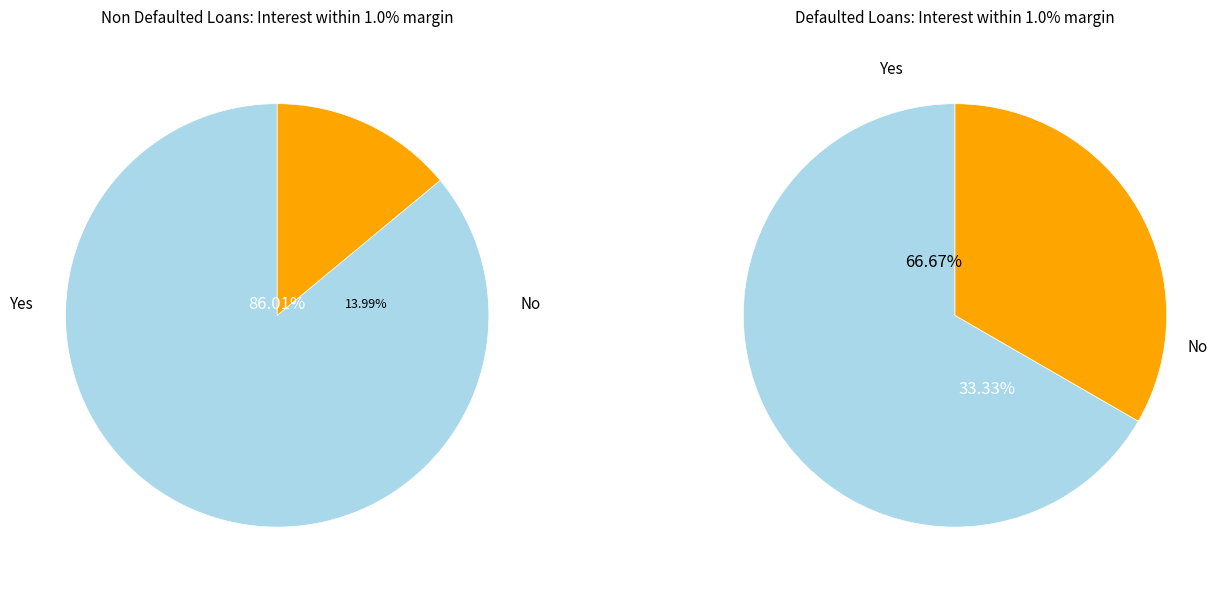

To the nearest percent, what portion does 2 represent?

14%